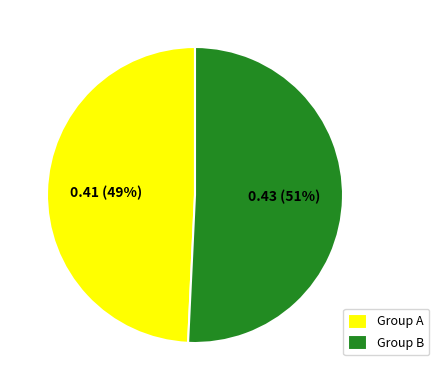

To the nearest percent, what percentage of the pie is Group B?

51%